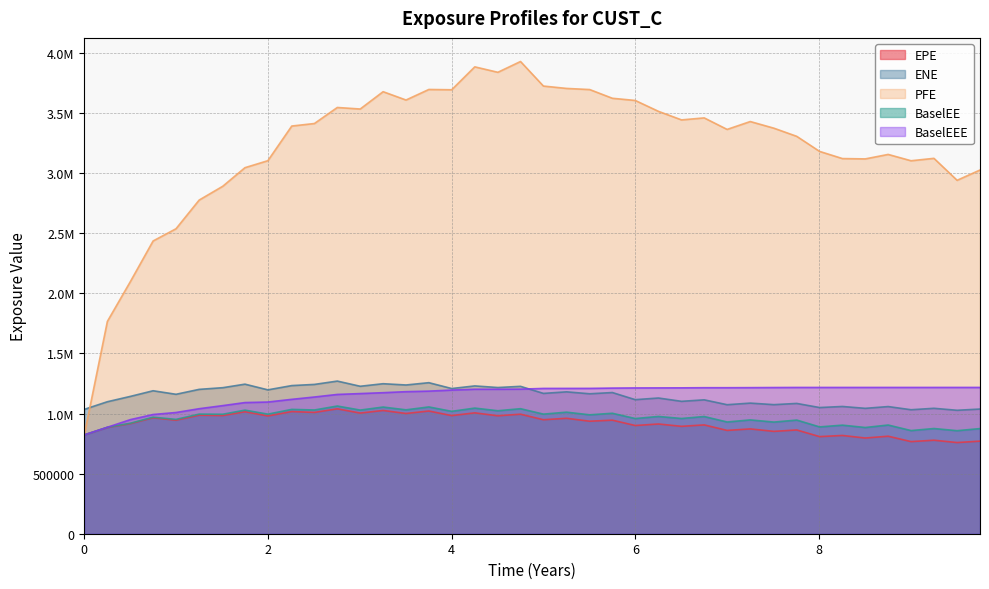

True or false: EPE has a value of 859697.5 at 6.99866.

True